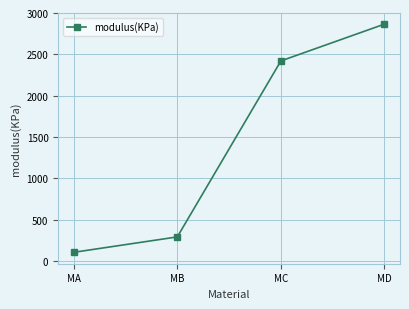

Count the number of categories in the chart.

4